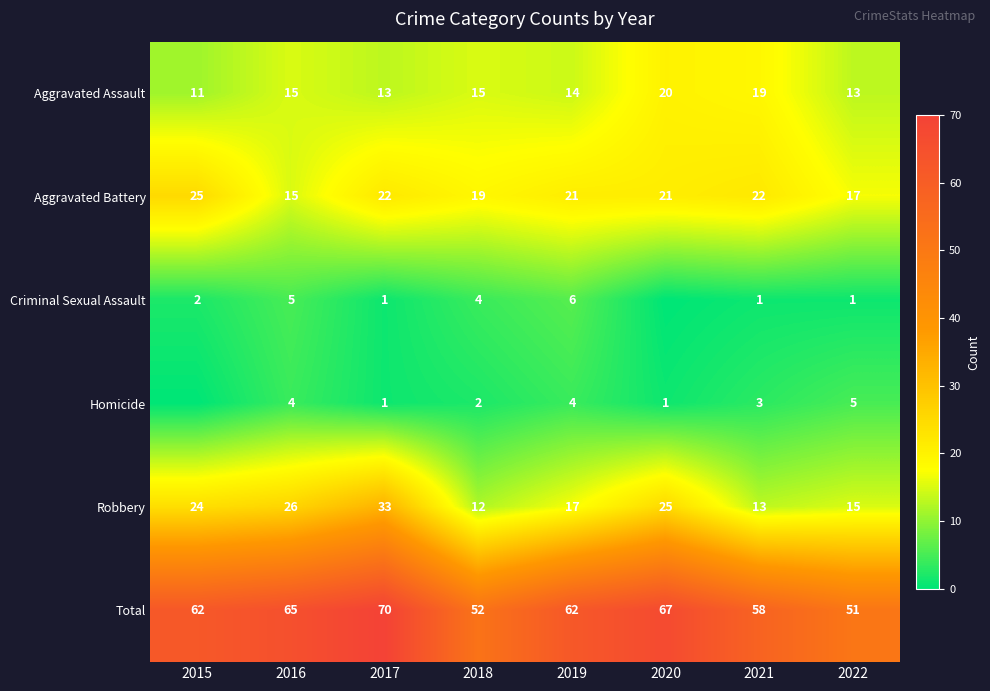

True or false: Aggravated Battery has a value of 28 at 2022.

False